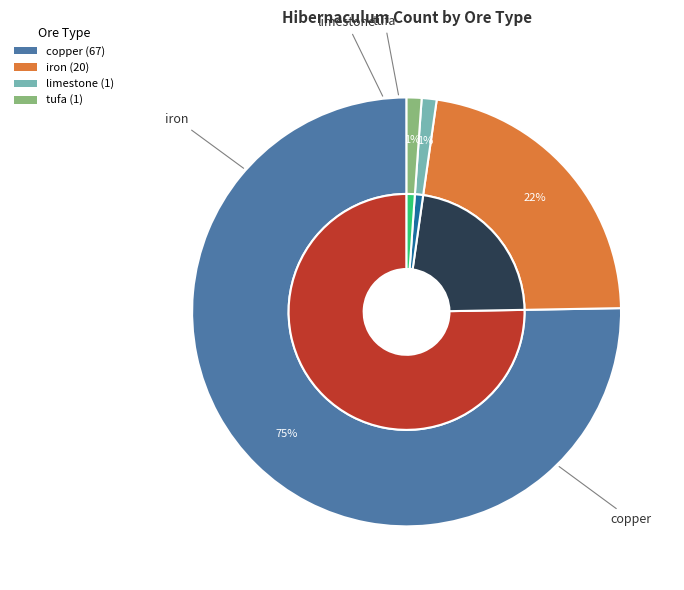

Combined, what portion of the pie is tufa and limestone?

2.2%